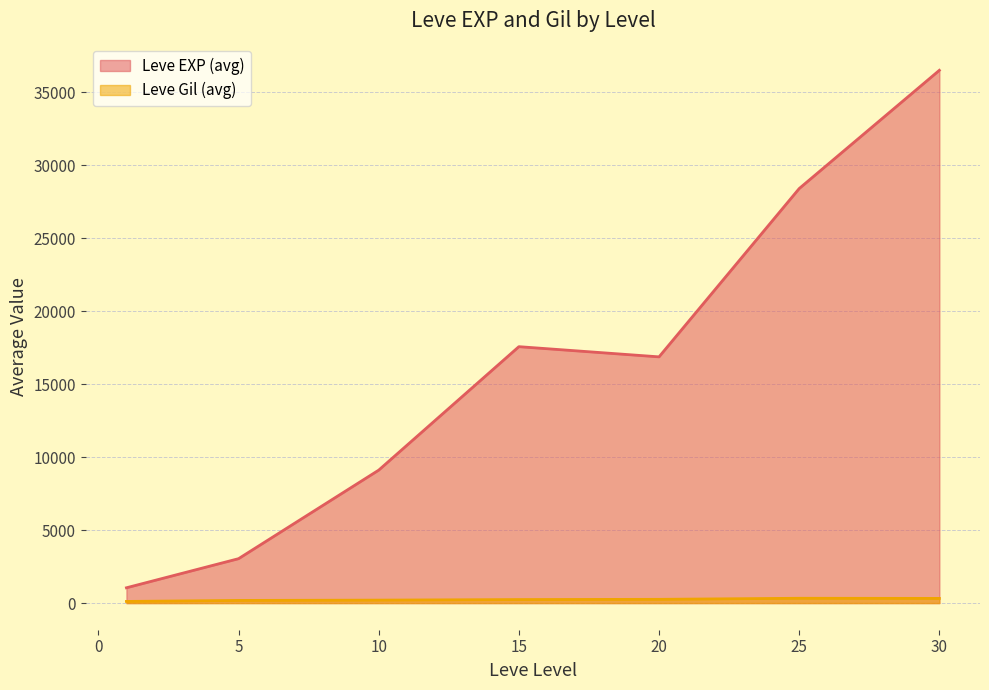

List the series in order of their overall mean, highest first.

Leve EXP (avg), Leve Gil (avg)